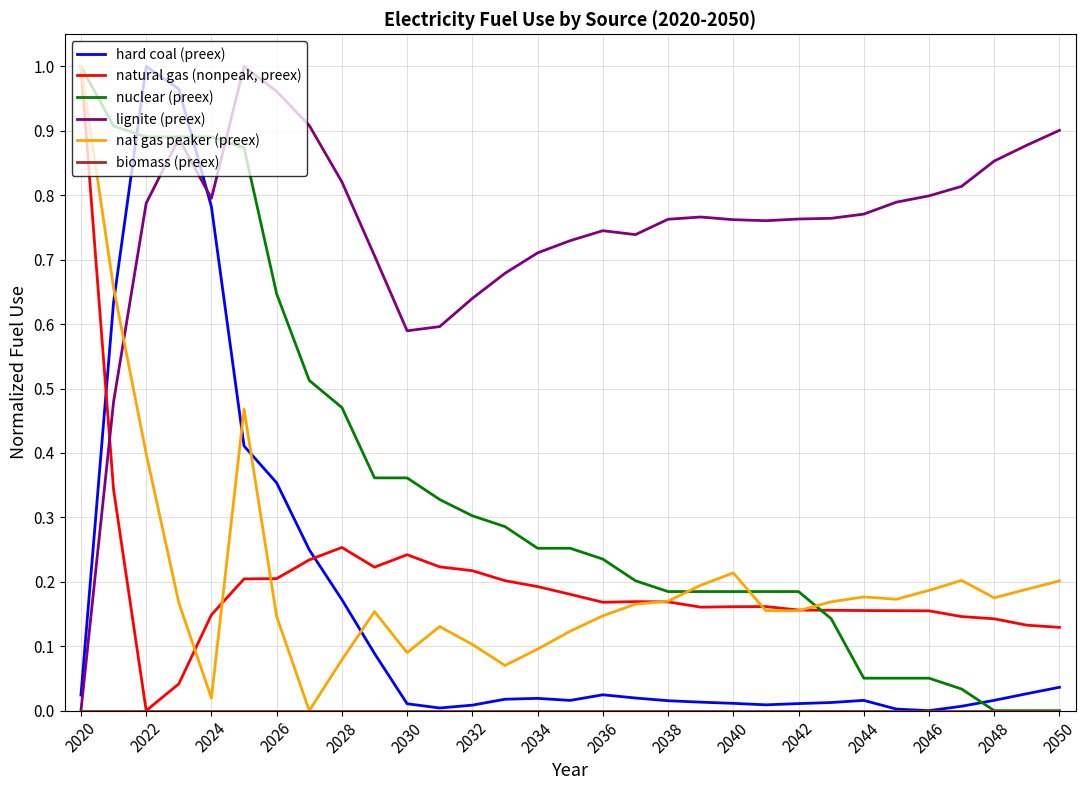

Which series has the largest total across all categories?

lignite (preex)